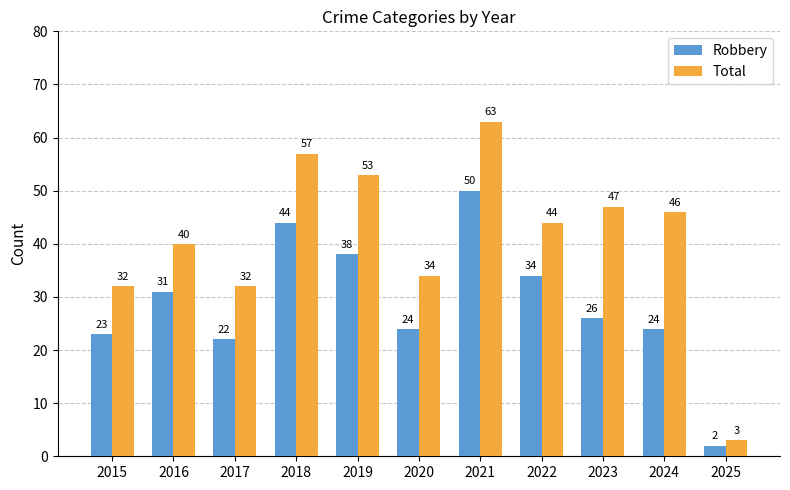

Is the value of Total at 2015 greater than the value of Robbery at 2022?

No